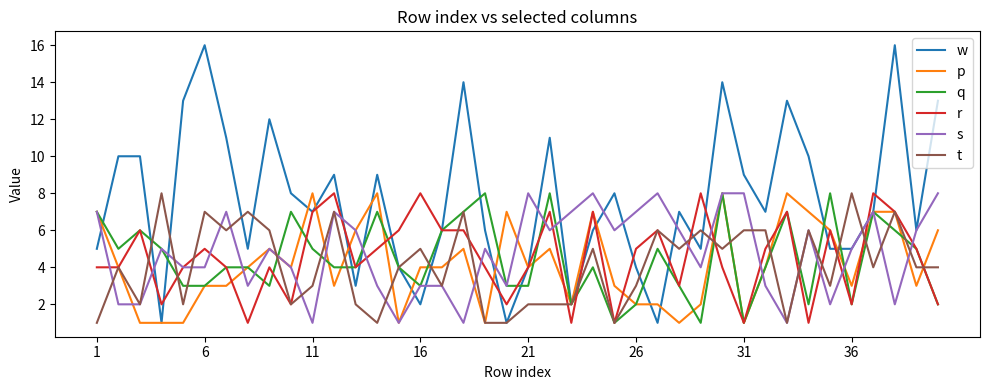

What is the greatest value displayed?

16